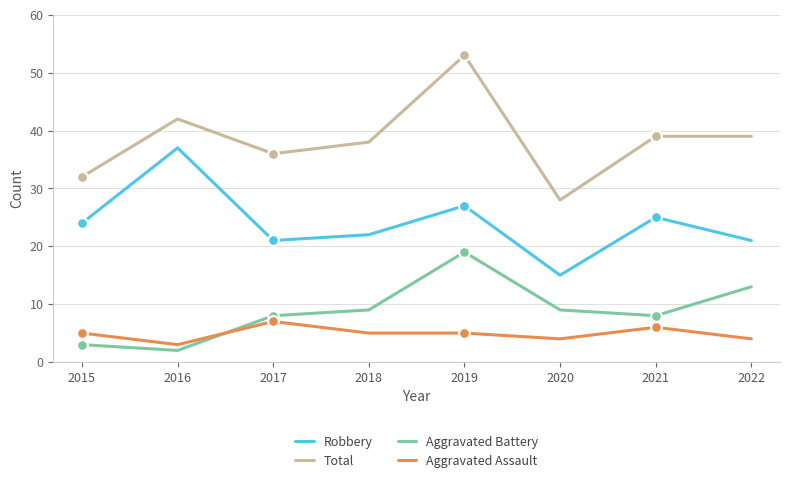

What is the total value across all series at 2018?

74